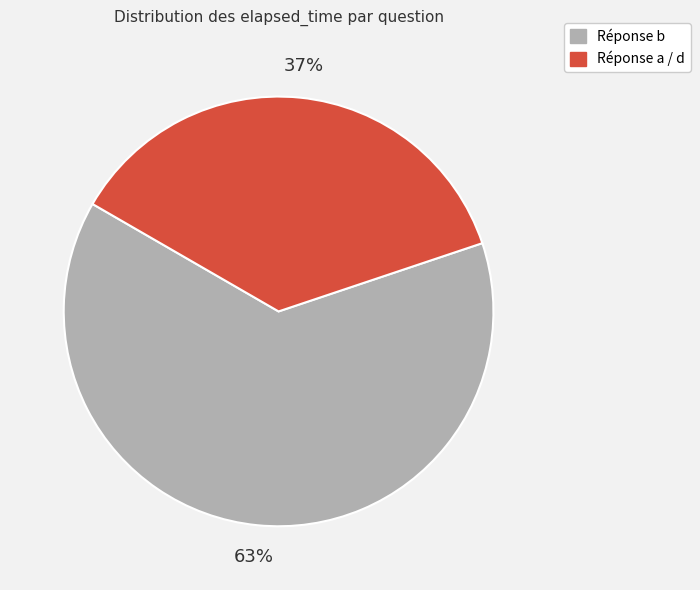

Does any single category account for the majority?

Yes